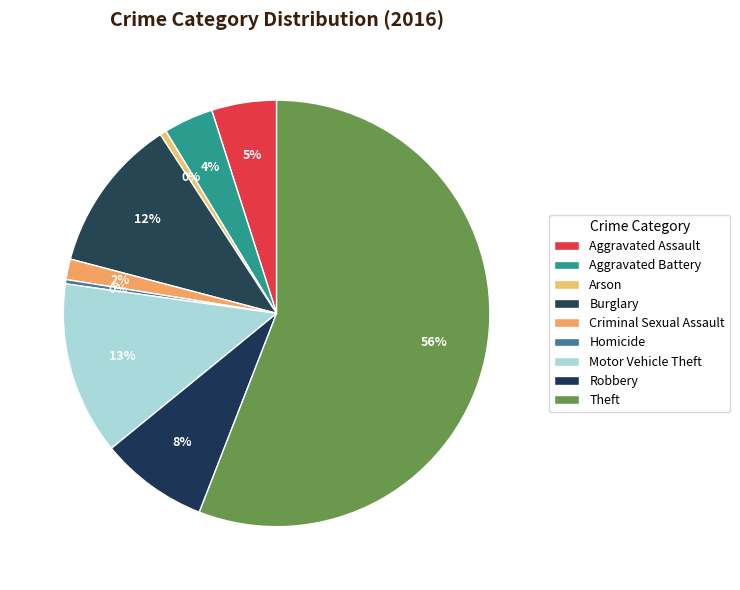

How many segments does this pie chart have?

9